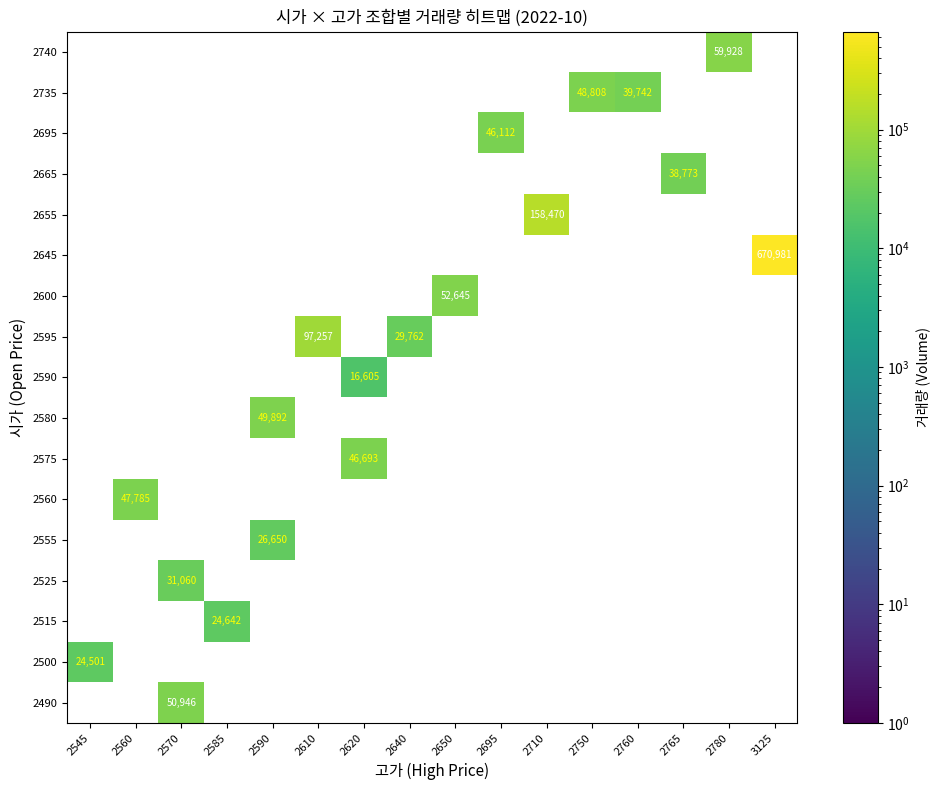

True or false: 2735 has a value of 39742 at 2760.

True